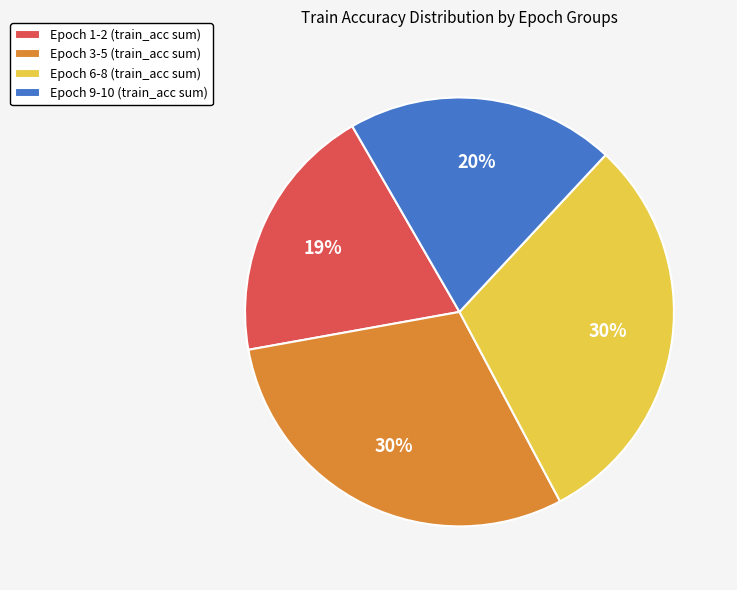

Combined, do Epoch 1-2 (train_acc sum) and Epoch 9-10 (train_acc sum) account for over 50%?

No